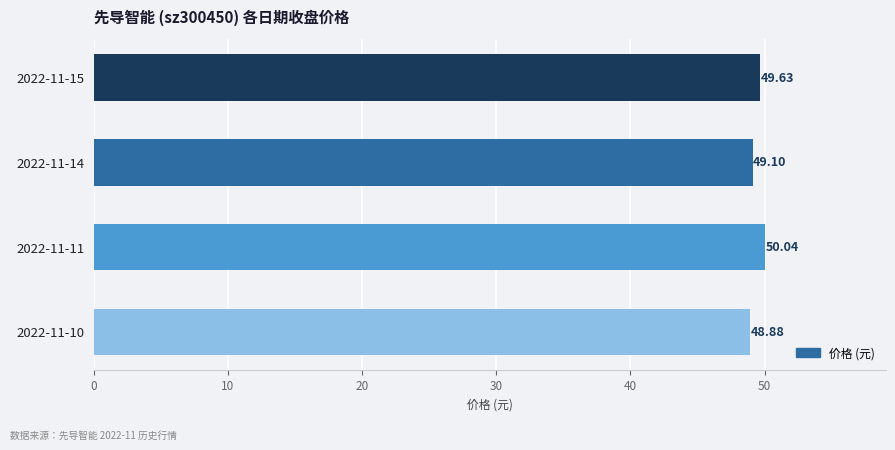

Where is the data nearest to the value 49?

2022-11-14